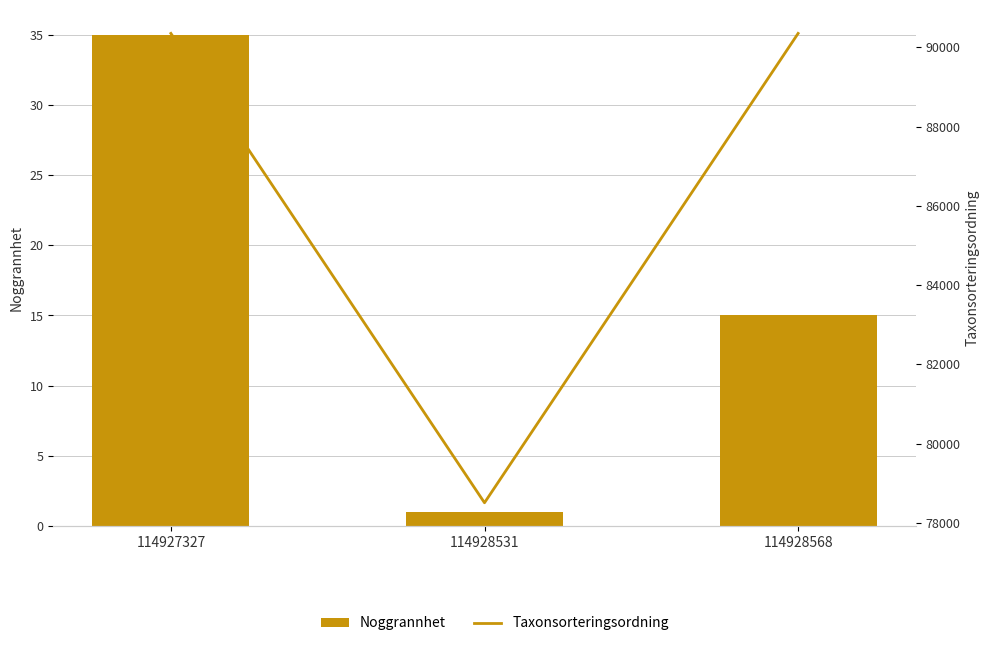

Rank the series by their maximum value, from lowest to highest.

Noggrannhet, Taxonsorteringsordning